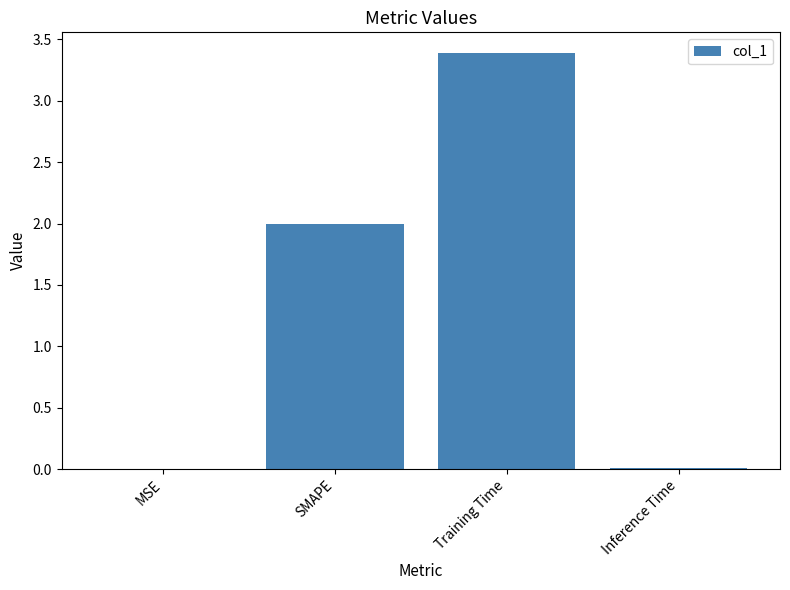

What is the sum of all values?

5.4